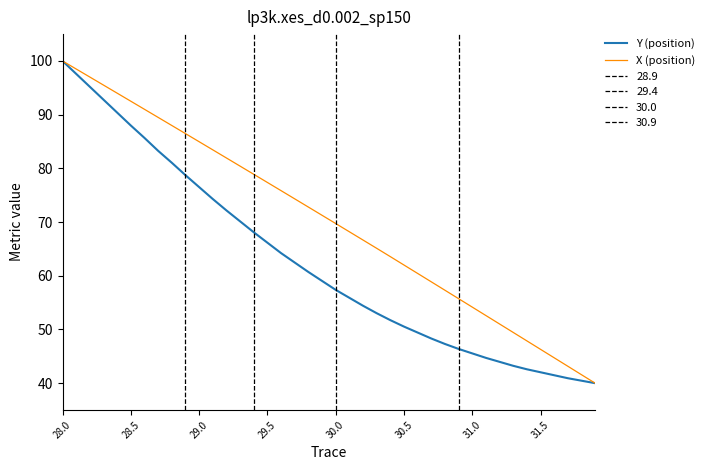

True or false: X (position) has more than 1 interior local peaks.

False